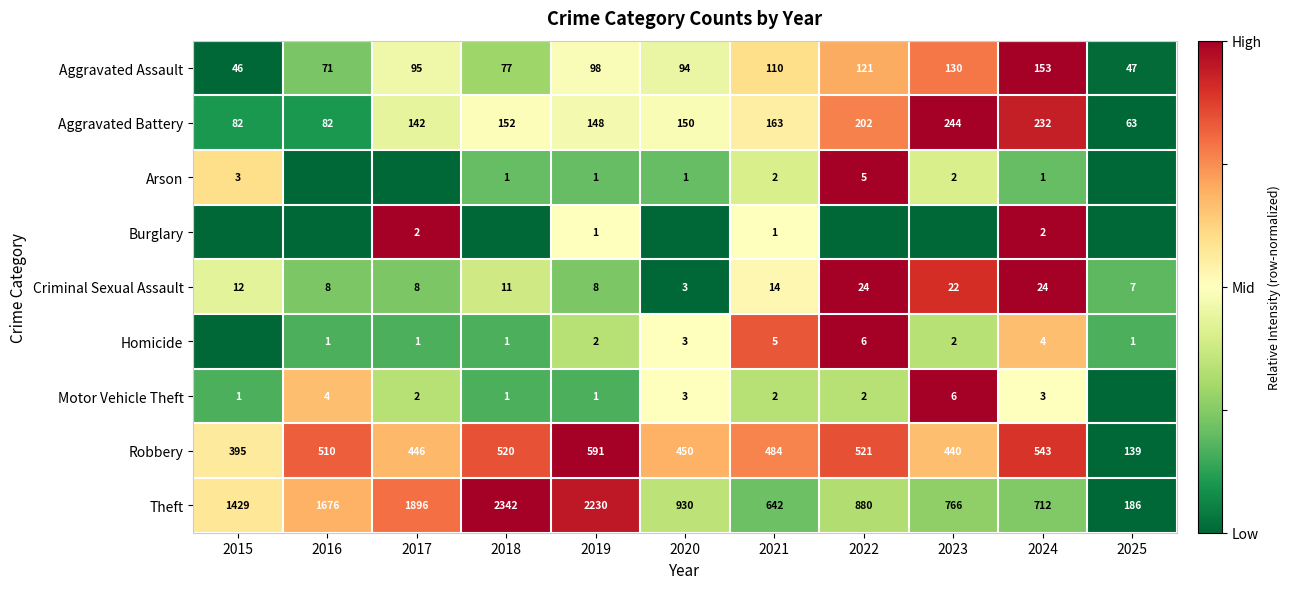

Which label corresponds to the smallest value in the chart?

2015